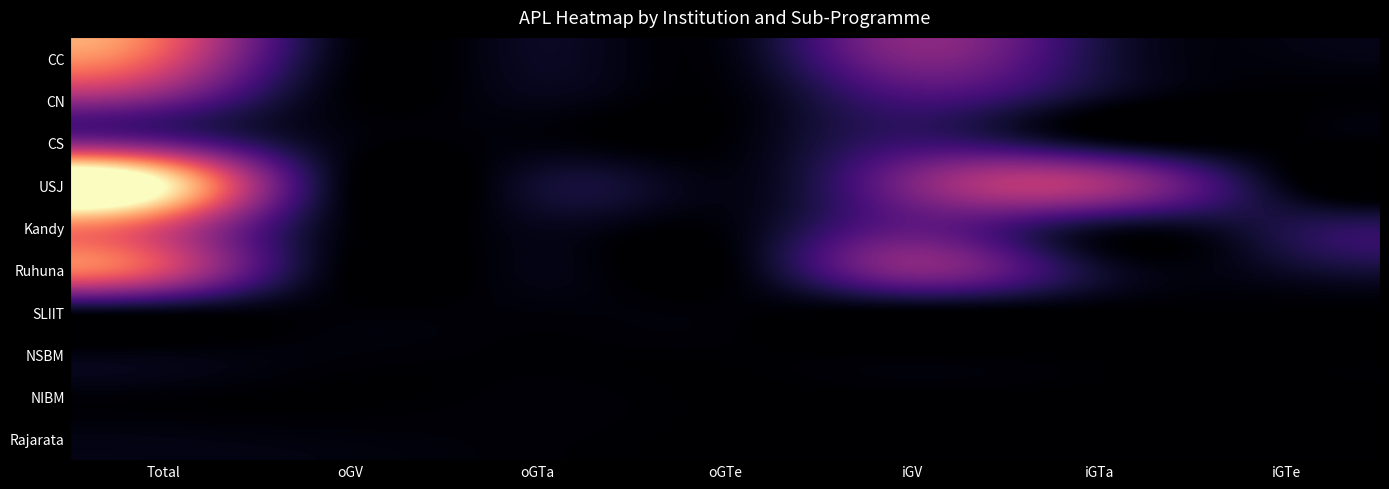

Reading left to right, transcribe all the data shown in this chart.

CC: Total=116	oGV=4	oGTa=12	oGTe=5	iGV=68	iGTa=22	iGTe=5
CN: Total=64	oGV=2	oGTa=8	oGTe=2	iGV=41	iGTa=11	iGTe=0
CS: Total=57	oGV=5	oGTa=4	oGTe=2	iGV=36	iGTa=10	iGTe=0
USJ: Total=185	oGV=3	oGTa=16	oGTe=6	iGV=67	iGTa=86	iGTe=7
Kandy: Total=110	oGV=3	oGTa=9	oGTe=4	iGV=53	iGTa=17	iGTe=24
Ruhuna: Total=108	oGV=0	oGTa=7	oGTe=1	iGV=70	iGTa=16	iGTe=14
SLIIT: Total=8	oGV=2	oGTa=3	oGTe=2	iGV=1	iGTa=0	iGTe=0
NSBM: Total=5	oGV=3	oGTa=1	oGTe=1	iGV=0	iGTa=0	iGTe=0
NIBM: Total=2	oGV=0	oGTa=2	oGTe=0	iGV=0	iGTa=0	iGTe=0
Rajarata: Total=6	oGV=4	oGTa=2	oGTe=0	iGV=0	iGTa=0	iGTe=0